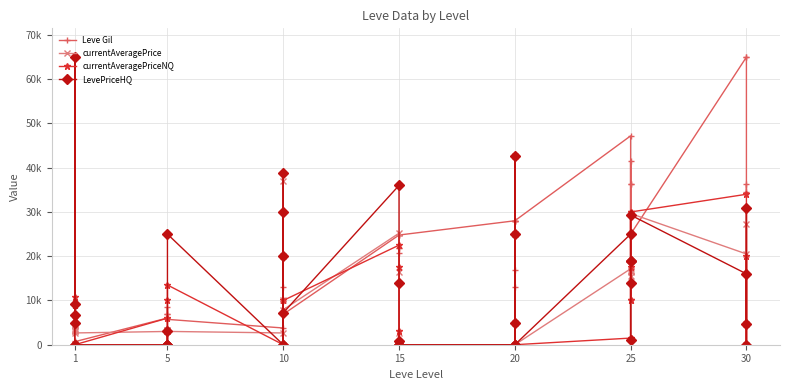

What value does the currentAveragePriceNQ series have at 1?

9072